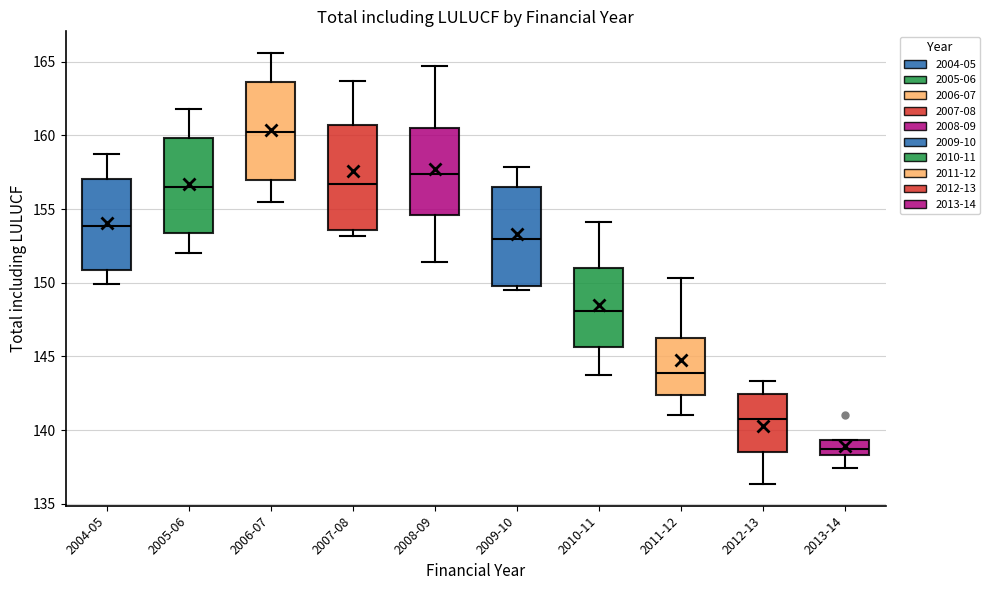

Reading left to right, transcribe this box plot: for each box, give where its median line is, the range the box spans, and where its two whiskers end, as read against the y-axis. The values are not printed on the chart, so give them approximately, as read against the axis.

2004-05: median 154.0, box 151.0 to 157.0, whiskers 150.0 to 158.5
2005-06: median 156.5, box 153.5 to 160.0, whiskers 152.0 to 162.0
2006-07: median 160.0, box 157.0 to 163.5, whiskers 155.5 to 165.5
2007-08: median 156.5, box 153.5 to 160.5, whiskers 153.0 to 163.5
2008-09: median 157.5, box 154.5 to 160.5, whiskers 151.5 to 164.5
2009-10: median 153.0, box 150.0 to 156.5, whiskers 149.5 to 158.0
2010-11: median 148.0, box 145.5 to 151.0, whiskers 143.5 to 154.0
2011-12: median 144.0, box 142.5 to 146.0, whiskers 141.0 to 150.5
2012-13: median 140.5, box 138.5 to 142.5, whiskers 136.5 to 143.5
2013-14: median 138.5 (inside the box), box 138.5 to 139.5, whiskers 137.5 to 139.5